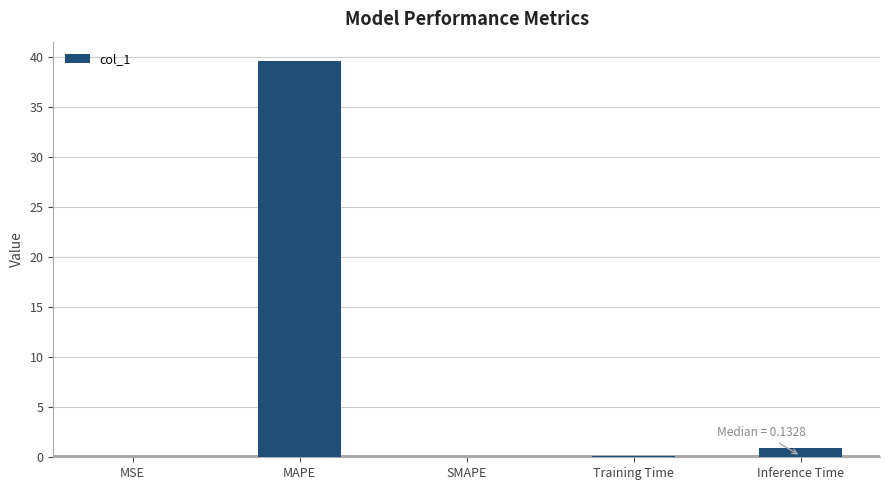

How many distinct data groups are displayed?

1